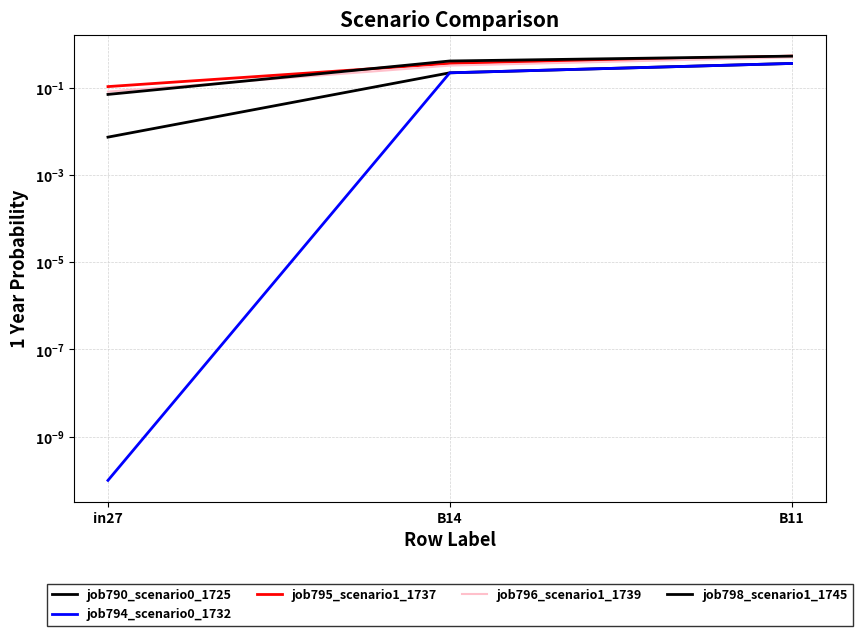

The job794_scenario0_1732 series shows 0.3 at B14. True or false?

False